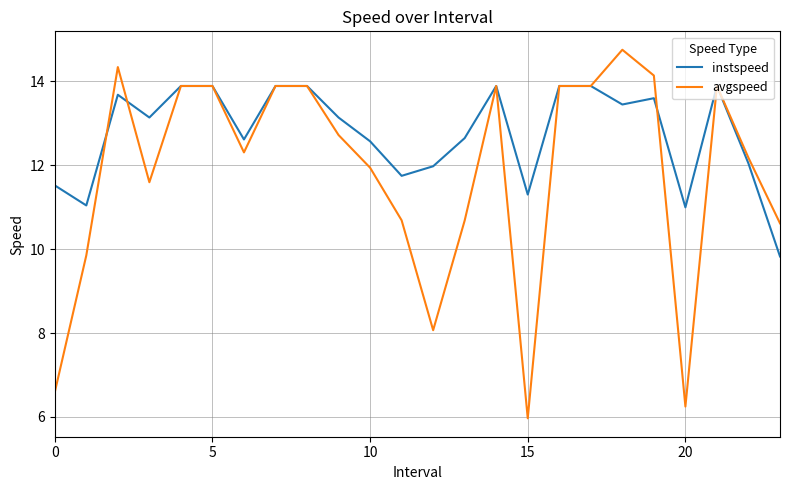

What is the lowest value of the instspeed series?

9.8